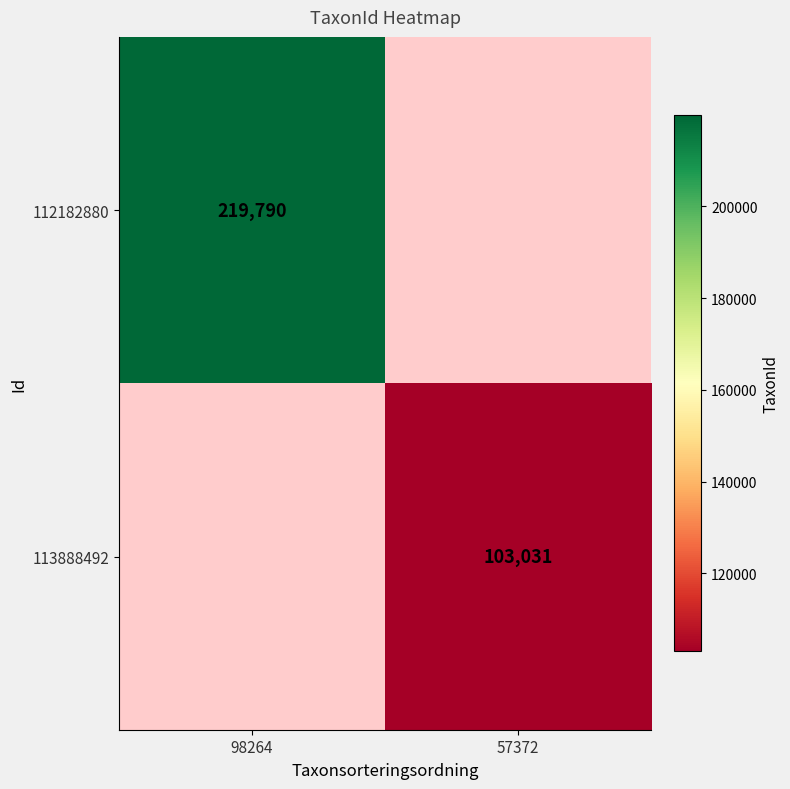

What is the total value across all series at 57372?

103031